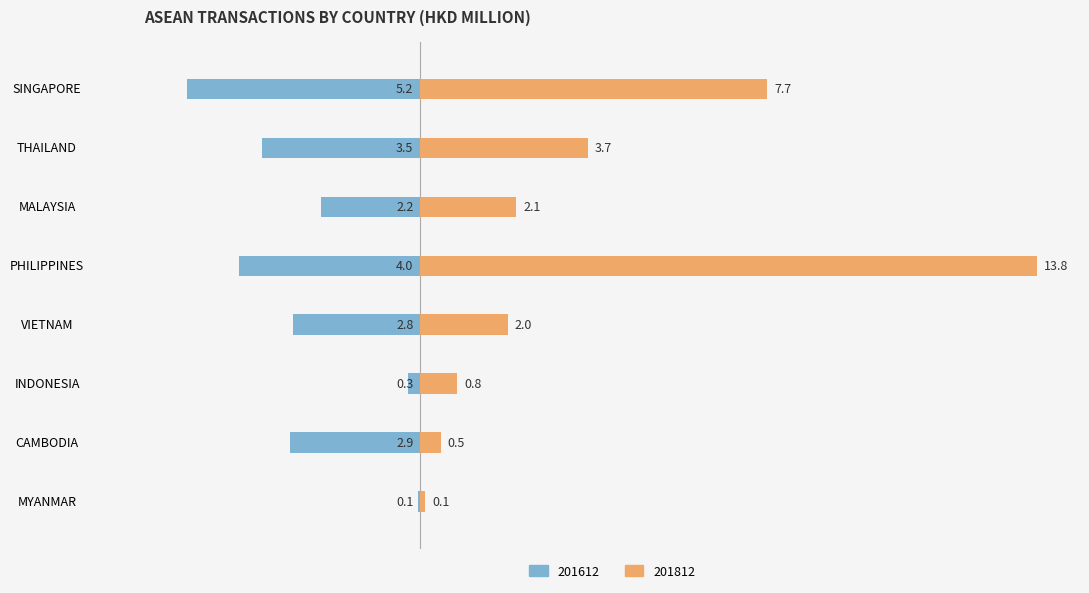

What position from the right is MYANMAR?

1